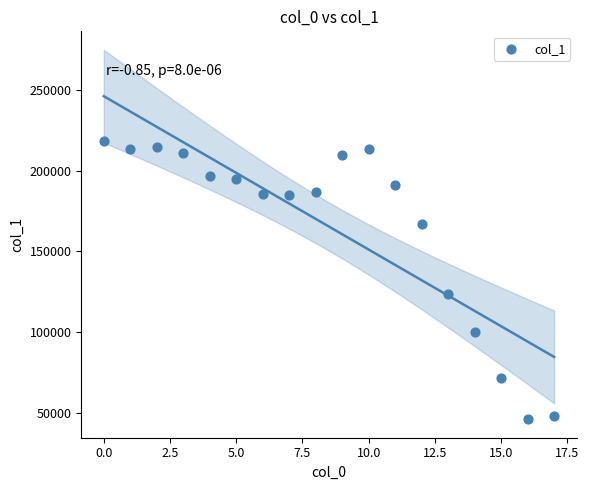

What is the range of Y values (max minus min)?

172319